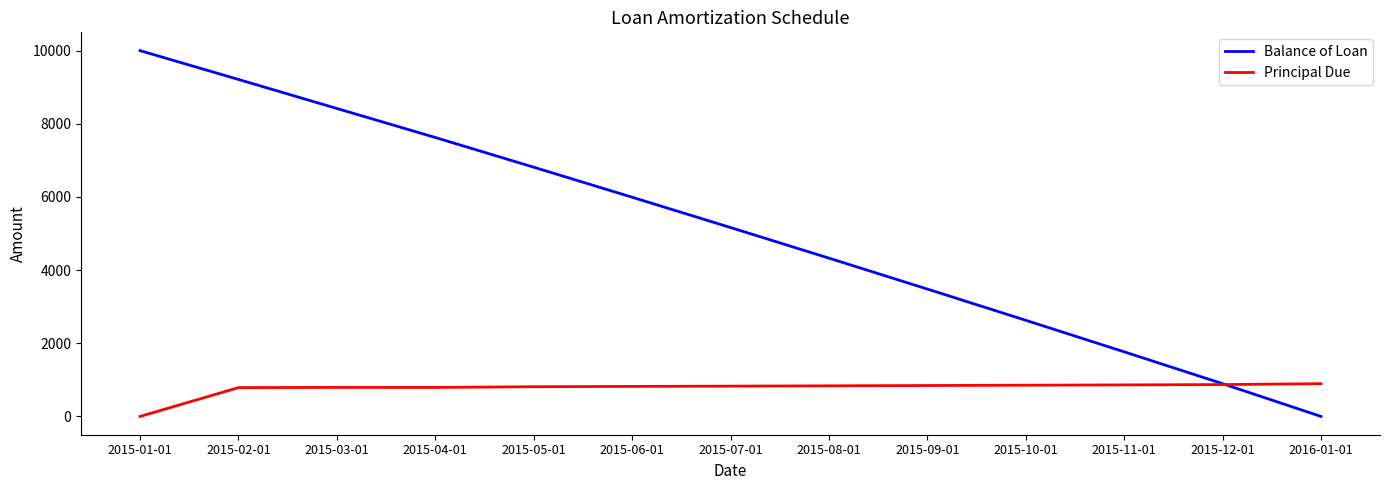

The value of Principal Due at 2015-06-01 is 1350.2. True or false?

False